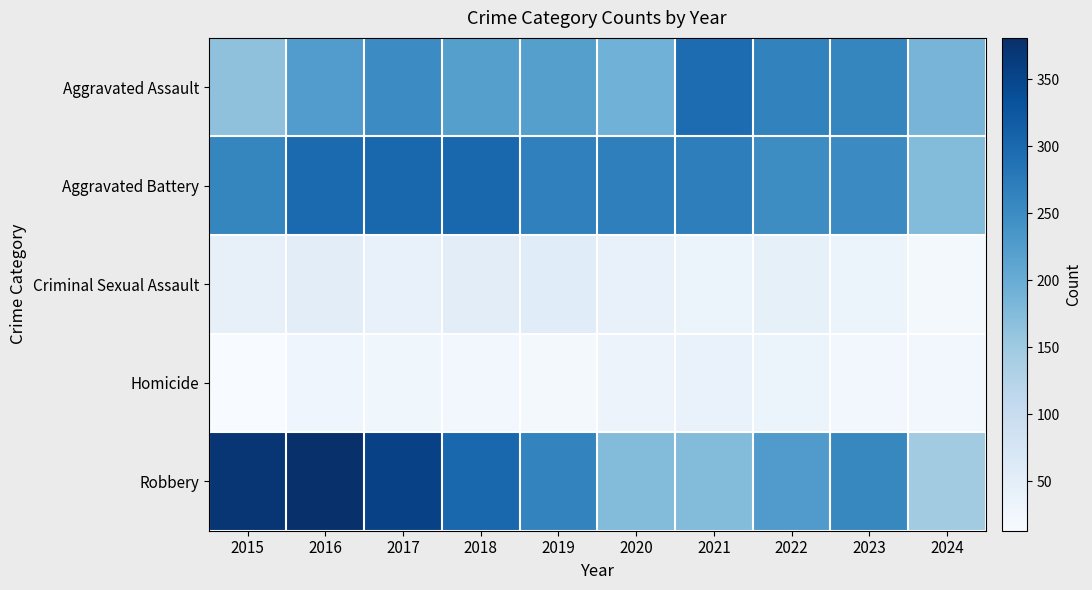

What is the maximum value shown in the chart?

381